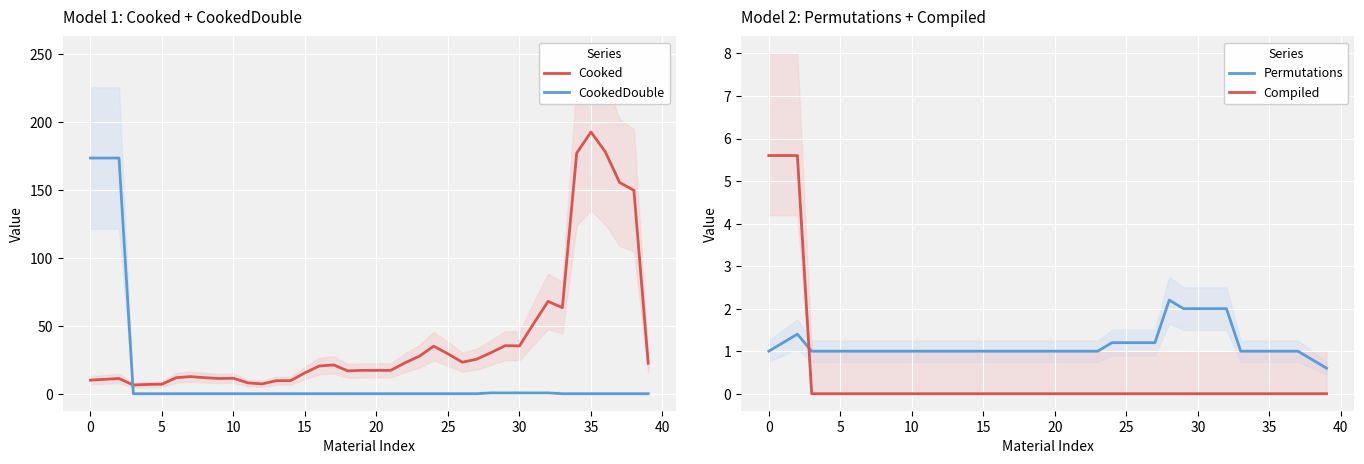

How many interior local peaks does the Permutations series have?

3